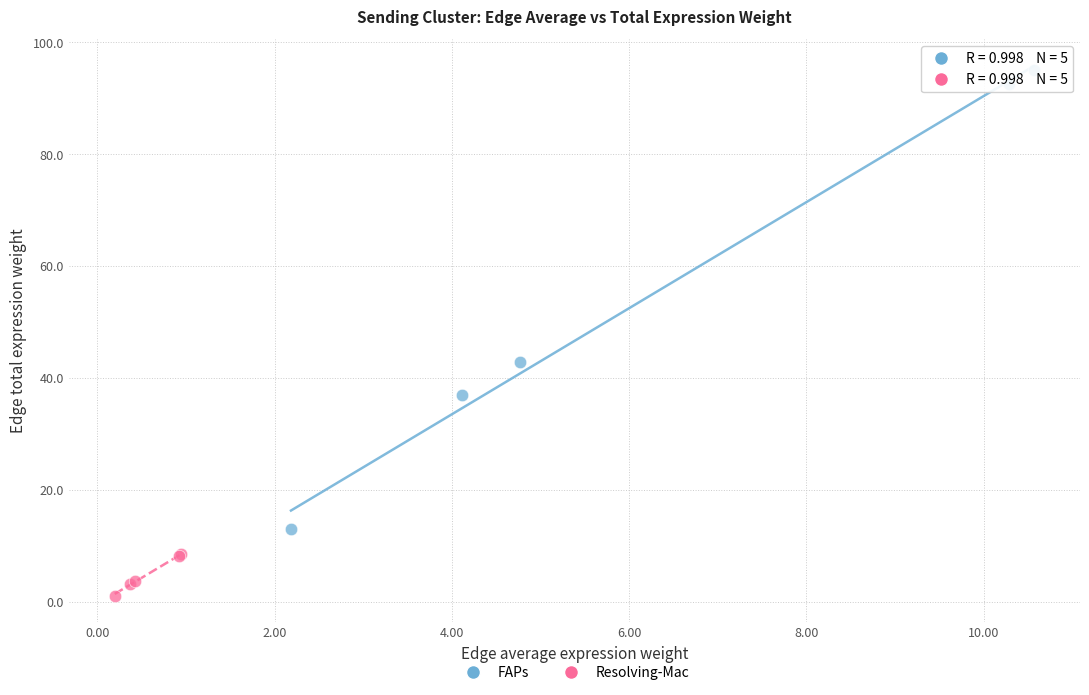

Which series contains the lowest Y value?

Resolving-Mac